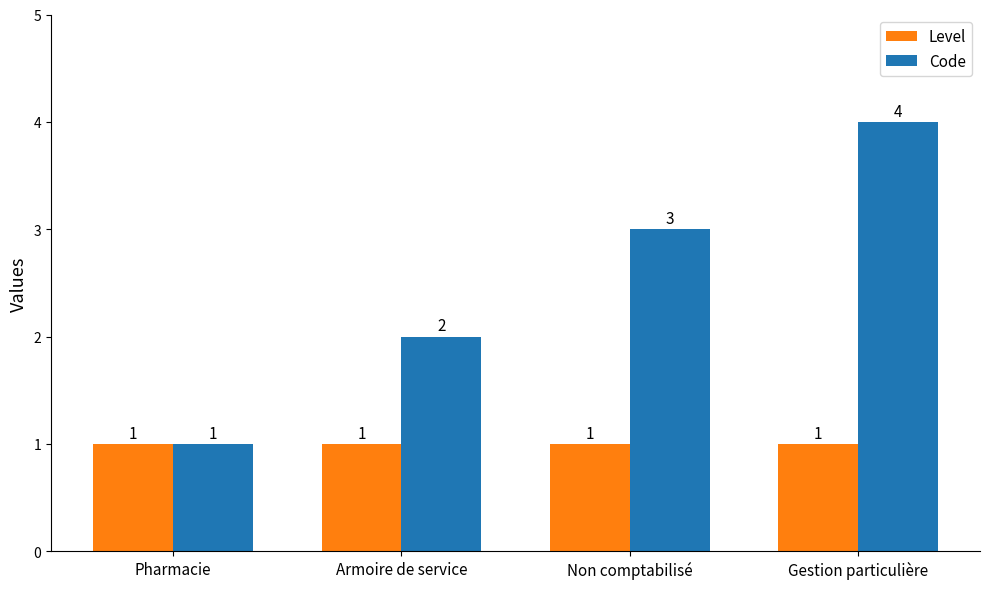

List the series in order of their overall mean, highest first.

Code, Level